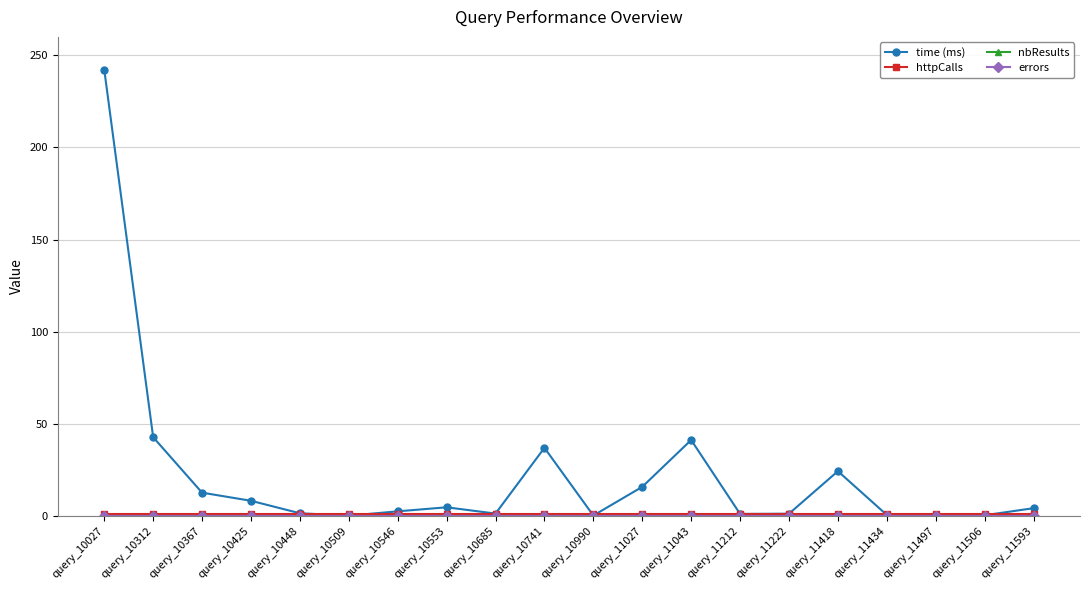

Does the chart have visible grid lines?

Yes